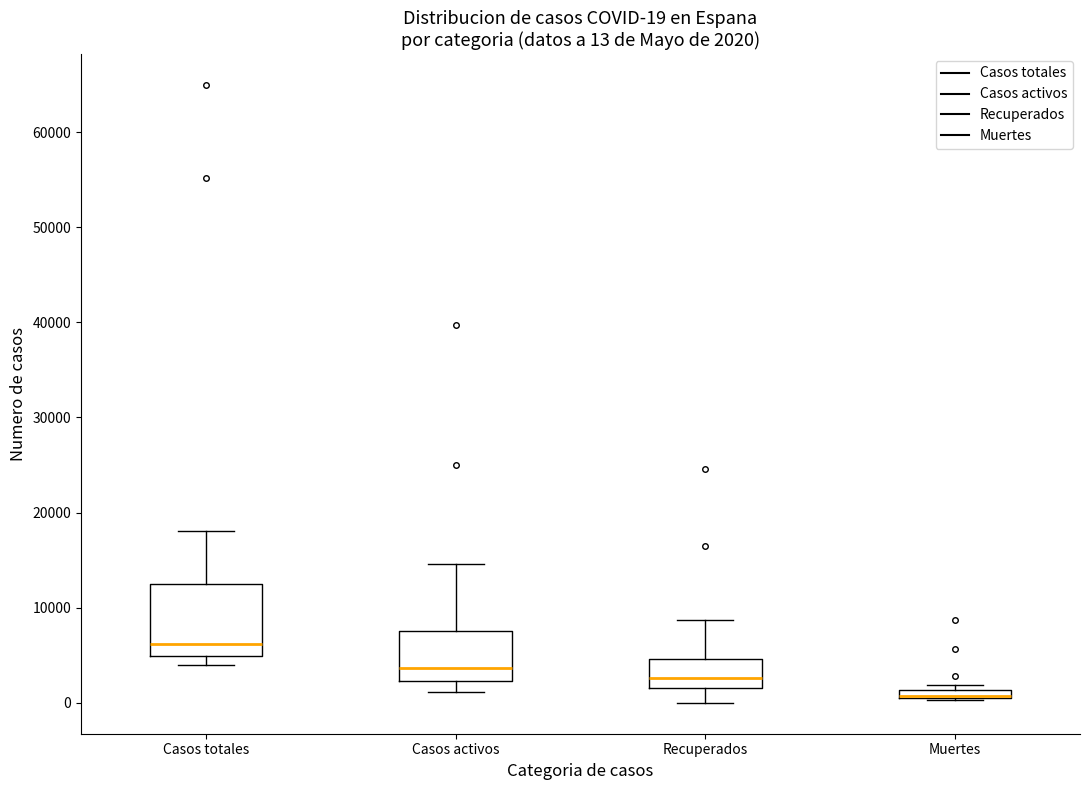

Comparing the boxes themselves (not the whiskers), which one is the tallest?

Casos totales